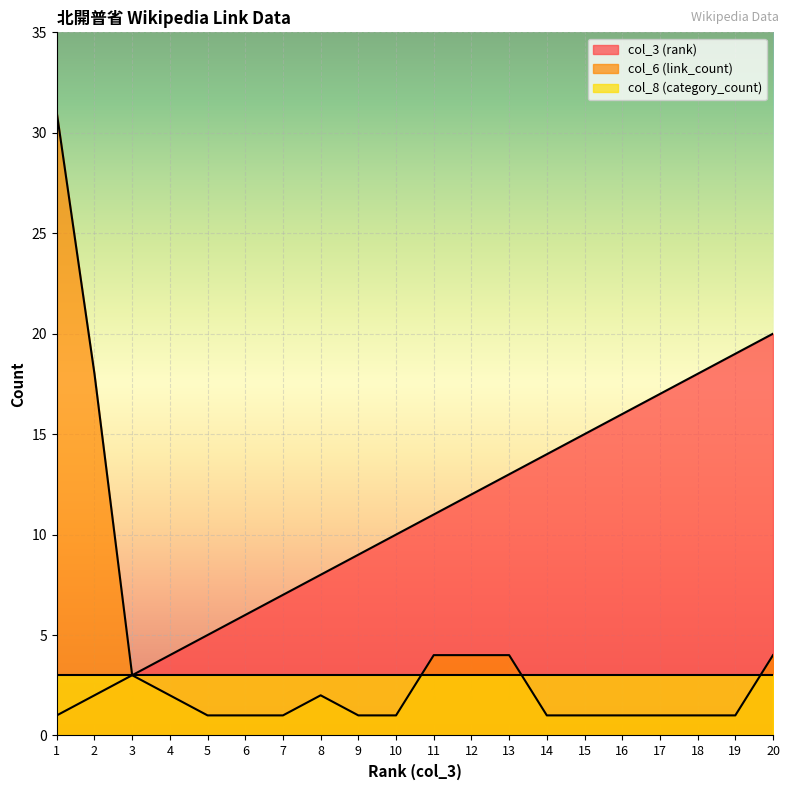

Rank the series by their average value, from highest to lowest.

col_3 (rank), col_6 (link_count), col_8 (category_count)